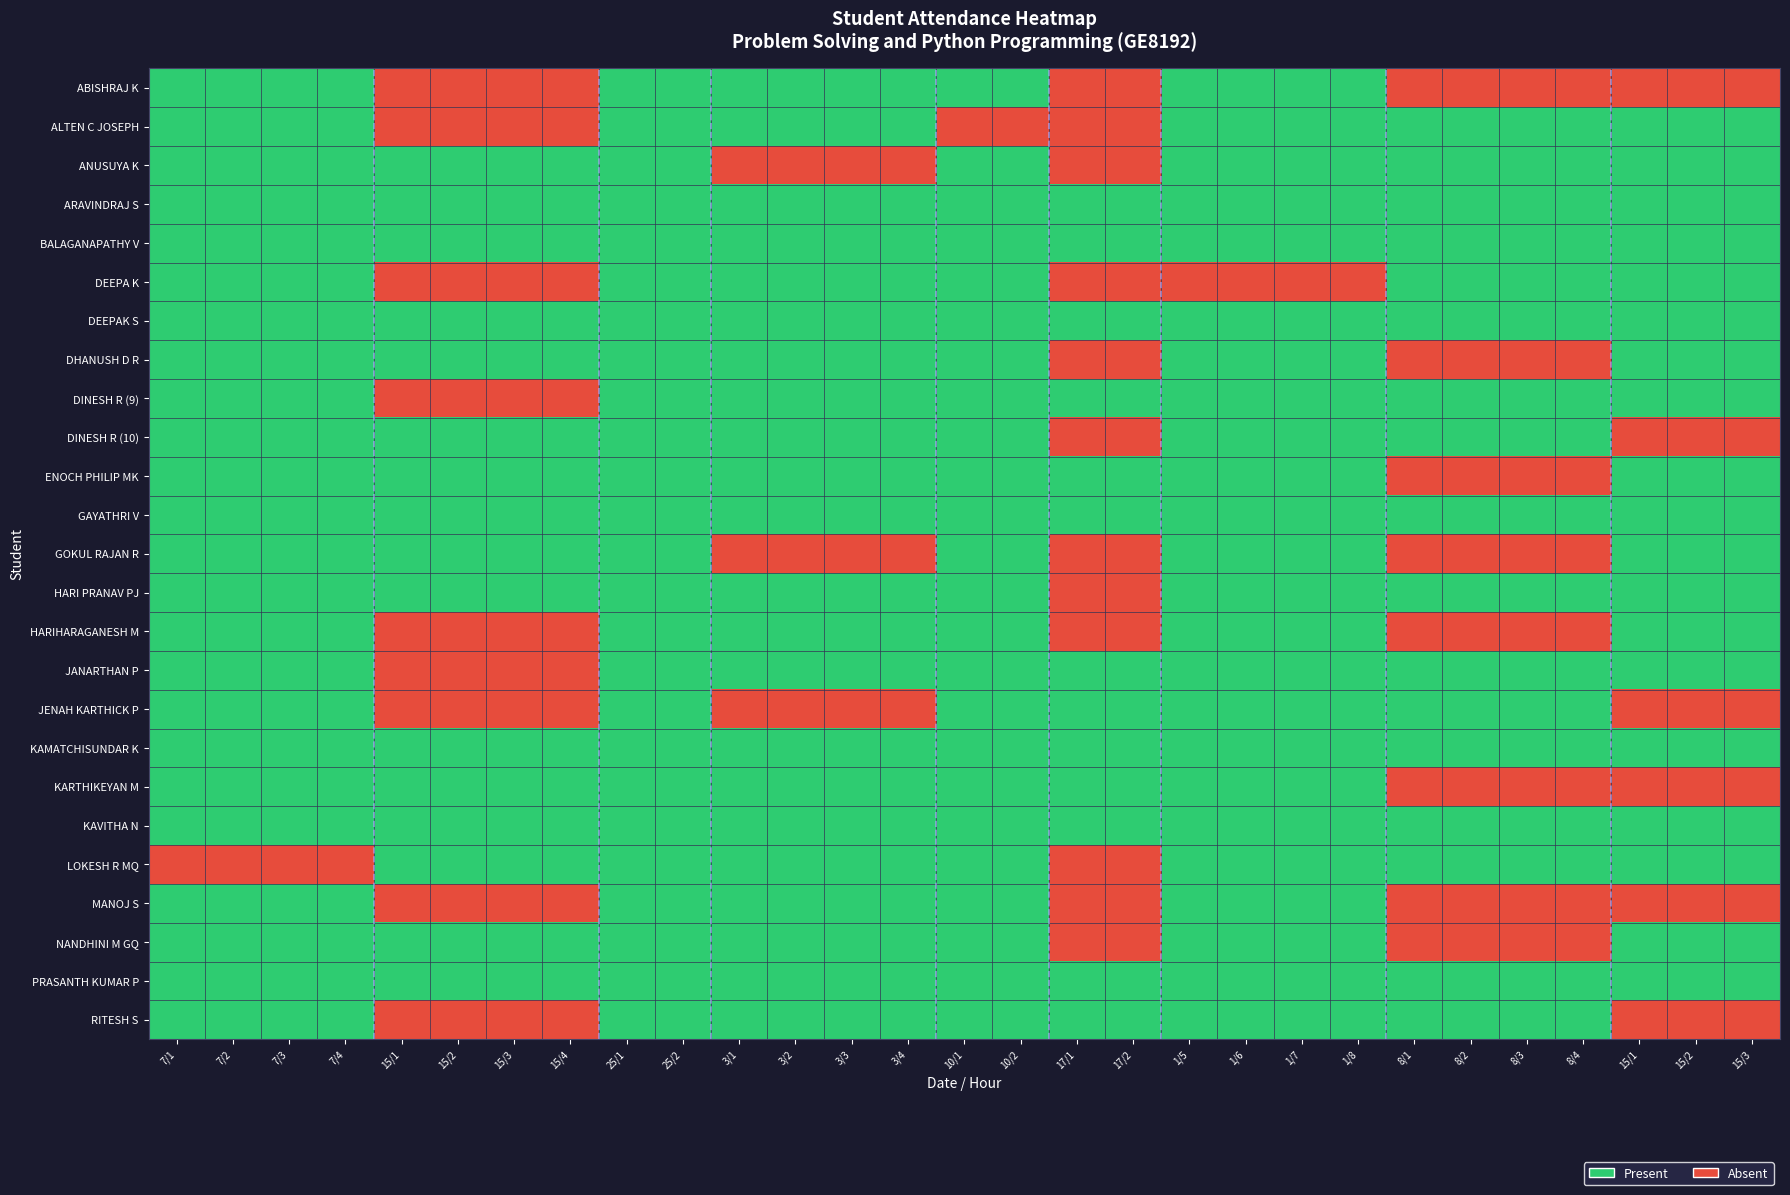

Reading right to left, transcribe all the data shown in this chart.

ABISHRAJ K: 15/3=0	15/2=0	15/1=0	8/4=0	8/3=0	8/2=0	8/1=0	1/8=1	1/7=1	1/6=1	1/5=1	17/2=0	17/1=0	10/2=1	10/1=1	3/4=1	3/3=1	3/2=1	3/1=1	25/2=1	25/1=1	15/4=0	15/3=0	15/2=0	15/1=0	7/4=1	7/3=1	7/2=1	7/1=1
ALTEN C JOSEPH: 15/3=1	15/2=1	15/1=1	8/4=1	8/3=1	8/2=1	8/1=1	1/8=1	1/7=1	1/6=1	1/5=1	17/2=0	17/1=0	10/2=0	10/1=0	3/4=1	3/3=1	3/2=1	3/1=1	25/2=1	25/1=1	15/4=0	15/3=0	15/2=0	15/1=0	7/4=1	7/3=1	7/2=1	7/1=1
ANUSUYA K: 15/3=1	15/2=1	15/1=1	8/4=1	8/3=1	8/2=1	8/1=1	1/8=1	1/7=1	1/6=1	1/5=1	17/2=0	17/1=0	10/2=1	10/1=1	3/4=0	3/3=0	3/2=0	3/1=0	25/2=1	25/1=1	15/4=1	15/3=1	15/2=1	15/1=1	7/4=1	7/3=1	7/2=1	7/1=1
ARAVINDRAJ S: 15/3=1	15/2=1	15/1=1	8/4=1	8/3=1	8/2=1	8/1=1	1/8=1	1/7=1	1/6=1	1/5=1	17/2=1	17/1=1	10/2=1	10/1=1	3/4=1	3/3=1	3/2=1	3/1=1	25/2=1	25/1=1	15/4=1	15/3=1	15/2=1	15/1=1	7/4=1	7/3=1	7/2=1	7/1=1
BALAGANAPATHY V: 15/3=1	15/2=1	15/1=1	8/4=1	8/3=1	8/2=1	8/1=1	1/8=1	1/7=1	1/6=1	1/5=1	17/2=1	17/1=1	10/2=1	10/1=1	3/4=1	3/3=1	3/2=1	3/1=1	25/2=1	25/1=1	15/4=1	15/3=1	15/2=1	15/1=1	7/4=1	7/3=1	7/2=1	7/1=1
DEEPA K: 15/3=1	15/2=1	15/1=1	8/4=1	8/3=1	8/2=1	8/1=1	1/8=0	1/7=0	1/6=0	1/5=0	17/2=0	17/1=0	10/2=1	10/1=1	3/4=1	3/3=1	3/2=1	3/1=1	25/2=1	25/1=1	15/4=0	15/3=0	15/2=0	15/1=0	7/4=1	7/3=1	7/2=1	7/1=1
DEEPAK S: 15/3=1	15/2=1	15/1=1	8/4=1	8/3=1	8/2=1	8/1=1	1/8=1	1/7=1	1/6=1	1/5=1	17/2=1	17/1=1	10/2=1	10/1=1	3/4=1	3/3=1	3/2=1	3/1=1	25/2=1	25/1=1	15/4=1	15/3=1	15/2=1	15/1=1	7/4=1	7/3=1	7/2=1	7/1=1
DHANUSH D R: 15/3=1	15/2=1	15/1=1	8/4=0	8/3=0	8/2=0	8/1=0	1/8=1	1/7=1	1/6=1	1/5=1	17/2=0	17/1=0	10/2=1	10/1=1	3/4=1	3/3=1	3/2=1	3/1=1	25/2=1	25/1=1	15/4=1	15/3=1	15/2=1	15/1=1	7/4=1	7/3=1	7/2=1	7/1=1
DINESH R (9): 15/3=1	15/2=1	15/1=1	8/4=1	8/3=1	8/2=1	8/1=1	1/8=1	1/7=1	1/6=1	1/5=1	17/2=1	17/1=1	10/2=1	10/1=1	3/4=1	3/3=1	3/2=1	3/1=1	25/2=1	25/1=1	15/4=0	15/3=0	15/2=0	15/1=0	7/4=1	7/3=1	7/2=1	7/1=1
DINESH R (10): 15/3=0	15/2=0	15/1=0	8/4=1	8/3=1	8/2=1	8/1=1	1/8=1	1/7=1	1/6=1	1/5=1	17/2=0	17/1=0	10/2=1	10/1=1	3/4=1	3/3=1	3/2=1	3/1=1	25/2=1	25/1=1	15/4=1	15/3=1	15/2=1	15/1=1	7/4=1	7/3=1	7/2=1	7/1=1
ENOCH PHILIP MK: 15/3=1	15/2=1	15/1=1	8/4=0	8/3=0	8/2=0	8/1=0	1/8=1	1/7=1	1/6=1	1/5=1	17/2=1	17/1=1	10/2=1	10/1=1	3/4=1	3/3=1	3/2=1	3/1=1	25/2=1	25/1=1	15/4=1	15/3=1	15/2=1	15/1=1	7/4=1	7/3=1	7/2=1	7/1=1
GAYATHRI V: 15/3=1	15/2=1	15/1=1	8/4=1	8/3=1	8/2=1	8/1=1	1/8=1	1/7=1	1/6=1	1/5=1	17/2=1	17/1=1	10/2=1	10/1=1	3/4=1	3/3=1	3/2=1	3/1=1	25/2=1	25/1=1	15/4=1	15/3=1	15/2=1	15/1=1	7/4=1	7/3=1	7/2=1	7/1=1
GOKUL RAJAN R: 15/3=1	15/2=1	15/1=1	8/4=0	8/3=0	8/2=0	8/1=0	1/8=1	1/7=1	1/6=1	1/5=1	17/2=0	17/1=0	10/2=1	10/1=1	3/4=0	3/3=0	3/2=0	3/1=0	25/2=1	25/1=1	15/4=1	15/3=1	15/2=1	15/1=1	7/4=1	7/3=1	7/2=1	7/1=1
HARI PRANAV PJ: 15/3=1	15/2=1	15/1=1	8/4=1	8/3=1	8/2=1	8/1=1	1/8=1	1/7=1	1/6=1	1/5=1	17/2=0	17/1=0	10/2=1	10/1=1	3/4=1	3/3=1	3/2=1	3/1=1	25/2=1	25/1=1	15/4=1	15/3=1	15/2=1	15/1=1	7/4=1	7/3=1	7/2=1	7/1=1
HARIHARAGANESH M: 15/3=1	15/2=1	15/1=1	8/4=0	8/3=0	8/2=0	8/1=0	1/8=1	1/7=1	1/6=1	1/5=1	17/2=0	17/1=0	10/2=1	10/1=1	3/4=1	3/3=1	3/2=1	3/1=1	25/2=1	25/1=1	15/4=0	15/3=0	15/2=0	15/1=0	7/4=1	7/3=1	7/2=1	7/1=1
JANARTHAN P: 15/3=1	15/2=1	15/1=1	8/4=1	8/3=1	8/2=1	8/1=1	1/8=1	1/7=1	1/6=1	1/5=1	17/2=1	17/1=1	10/2=1	10/1=1	3/4=1	3/3=1	3/2=1	3/1=1	25/2=1	25/1=1	15/4=0	15/3=0	15/2=0	15/1=0	7/4=1	7/3=1	7/2=1	7/1=1
JENAH KARTHICK P: 15/3=0	15/2=0	15/1=0	8/4=1	8/3=1	8/2=1	8/1=1	1/8=1	1/7=1	1/6=1	1/5=1	17/2=1	17/1=1	10/2=1	10/1=1	3/4=0	3/3=0	3/2=0	3/1=0	25/2=1	25/1=1	15/4=0	15/3=0	15/2=0	15/1=0	7/4=1	7/3=1	7/2=1	7/1=1
KAMATCHISUNDAR K: 15/3=1	15/2=1	15/1=1	8/4=1	8/3=1	8/2=1	8/1=1	1/8=1	1/7=1	1/6=1	1/5=1	17/2=1	17/1=1	10/2=1	10/1=1	3/4=1	3/3=1	3/2=1	3/1=1	25/2=1	25/1=1	15/4=1	15/3=1	15/2=1	15/1=1	7/4=1	7/3=1	7/2=1	7/1=1
KARTHIKEYAN M: 15/3=0	15/2=0	15/1=0	8/4=0	8/3=0	8/2=0	8/1=0	1/8=1	1/7=1	1/6=1	1/5=1	17/2=1	17/1=1	10/2=1	10/1=1	3/4=1	3/3=1	3/2=1	3/1=1	25/2=1	25/1=1	15/4=1	15/3=1	15/2=1	15/1=1	7/4=1	7/3=1	7/2=1	7/1=1
KAVITHA N: 15/3=1	15/2=1	15/1=1	8/4=1	8/3=1	8/2=1	8/1=1	1/8=1	1/7=1	1/6=1	1/5=1	17/2=1	17/1=1	10/2=1	10/1=1	3/4=1	3/3=1	3/2=1	3/1=1	25/2=1	25/1=1	15/4=1	15/3=1	15/2=1	15/1=1	7/4=1	7/3=1	7/2=1	7/1=1
LOKESH R MQ: 15/3=1	15/2=1	15/1=1	8/4=1	8/3=1	8/2=1	8/1=1	1/8=1	1/7=1	1/6=1	1/5=1	17/2=0	17/1=0	10/2=1	10/1=1	3/4=1	3/3=1	3/2=1	3/1=1	25/2=1	25/1=1	15/4=1	15/3=1	15/2=1	15/1=1	7/4=0	7/3=0	7/2=0	7/1=0
MANOJ S: 15/3=0	15/2=0	15/1=0	8/4=0	8/3=0	8/2=0	8/1=0	1/8=1	1/7=1	1/6=1	1/5=1	17/2=0	17/1=0	10/2=1	10/1=1	3/4=1	3/3=1	3/2=1	3/1=1	25/2=1	25/1=1	15/4=0	15/3=0	15/2=0	15/1=0	7/4=1	7/3=1	7/2=1	7/1=1
NANDHINI M GQ: 15/3=1	15/2=1	15/1=1	8/4=0	8/3=0	8/2=0	8/1=0	1/8=1	1/7=1	1/6=1	1/5=1	17/2=0	17/1=0	10/2=1	10/1=1	3/4=1	3/3=1	3/2=1	3/1=1	25/2=1	25/1=1	15/4=1	15/3=1	15/2=1	15/1=1	7/4=1	7/3=1	7/2=1	7/1=1
PRASANTH KUMAR P: 15/3=1	15/2=1	15/1=1	8/4=1	8/3=1	8/2=1	8/1=1	1/8=1	1/7=1	1/6=1	1/5=1	17/2=1	17/1=1	10/2=1	10/1=1	3/4=1	3/3=1	3/2=1	3/1=1	25/2=1	25/1=1	15/4=1	15/3=1	15/2=1	15/1=1	7/4=1	7/3=1	7/2=1	7/1=1
RITESH S: 15/3=0	15/2=0	15/1=0	8/4=1	8/3=1	8/2=1	8/1=1	1/8=1	1/7=1	1/6=1	1/5=1	17/2=1	17/1=1	10/2=1	10/1=1	3/4=1	3/3=1	3/2=1	3/1=1	25/2=1	25/1=1	15/4=0	15/3=0	15/2=0	15/1=0	7/4=1	7/3=1	7/2=1	7/1=1